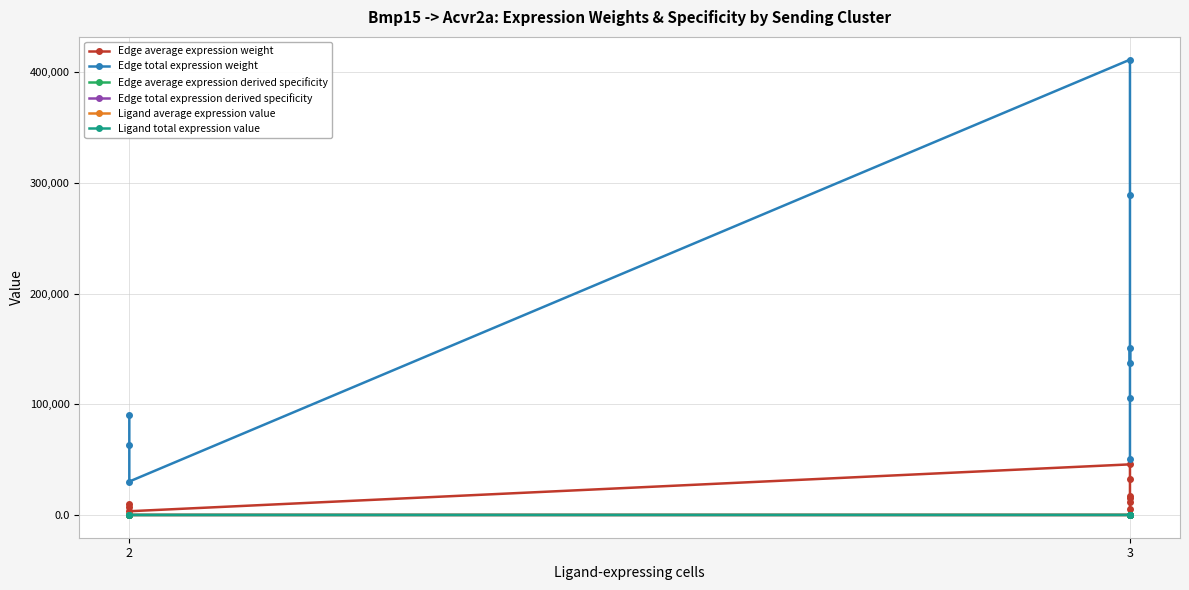

What are all the series names shown in the legend?

Edge average expression weight, Edge total expression weight, Edge average expression derived specificity, Edge total expression derived specificity, Ligand average expression value, Ligand total expression value